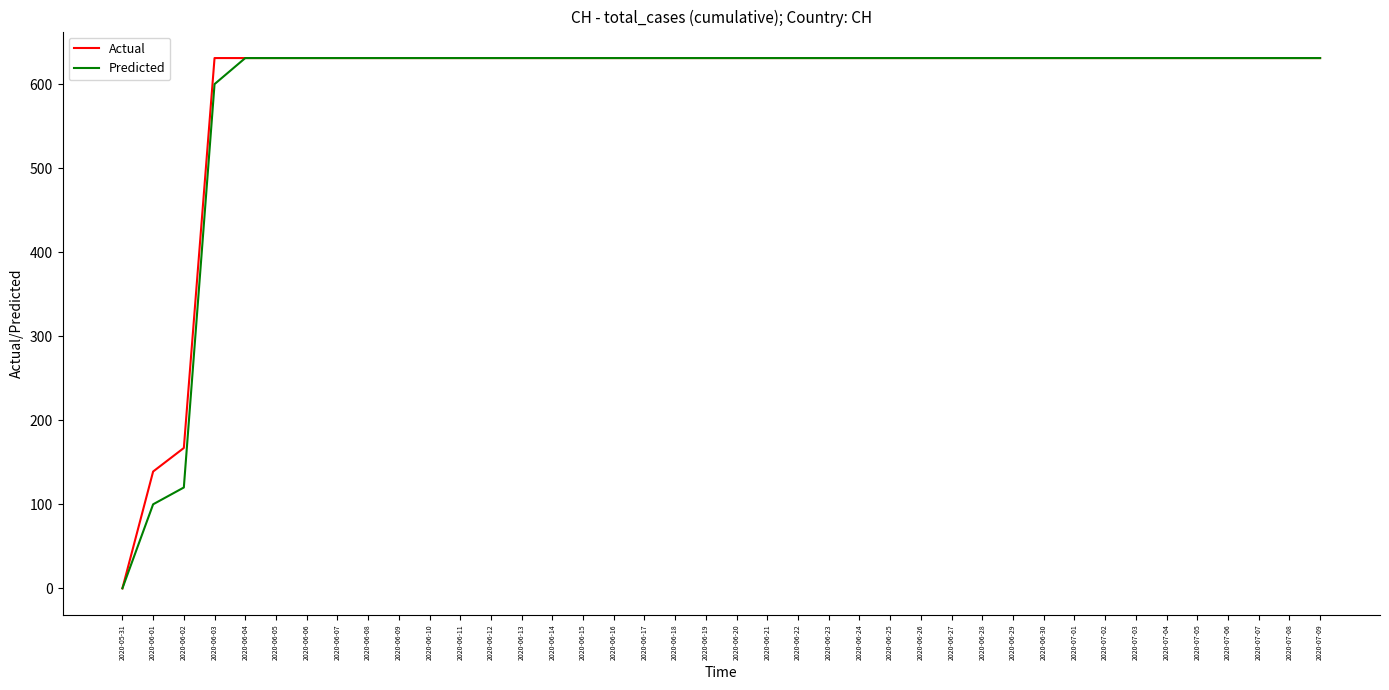

Reading right to left, what are all the values shown in this chart?

Actual: 631	631	631	631	631	631	631	631	631	631	631	631	631	631	631	631	631	631	631	631	631	631	631	631	631	631	631	631	631	631	631	631	631	631	631	631	631	167	139	0
Predicted: 631	631	631	631	631	631	631	631	631	631	631	631	631	631	631	631	631	631	631	631	631	631	631	631	631	631	631	631	631	631	631	631	631	631	631	631	600	120	100	0